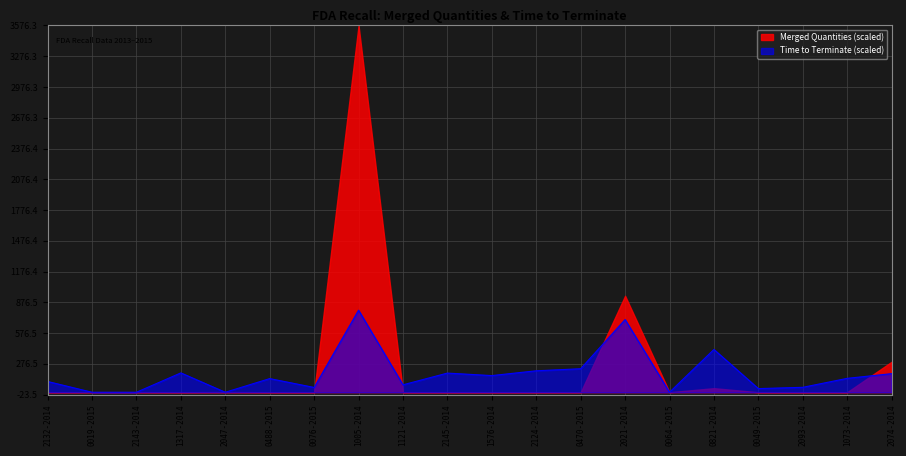

How many positive values are there?

16